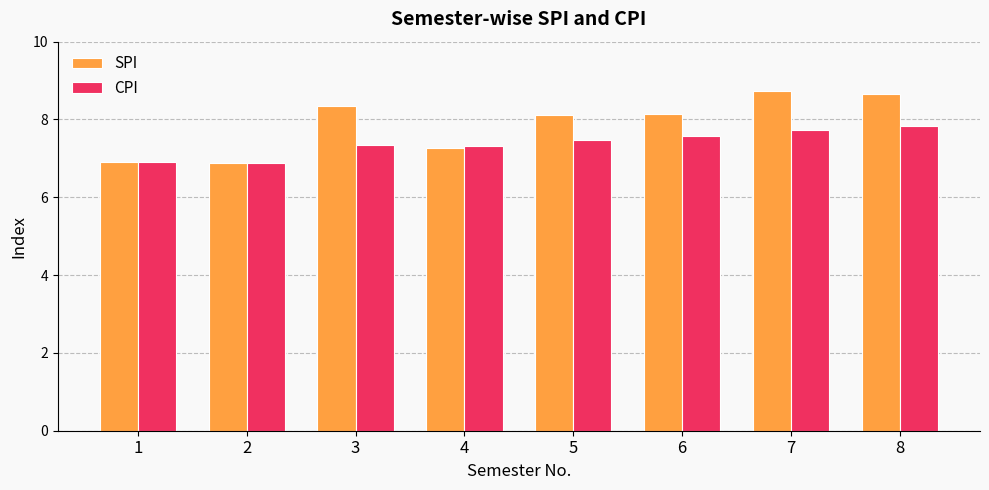

What is the sum of the CPI values at 8 and 6?

15.4